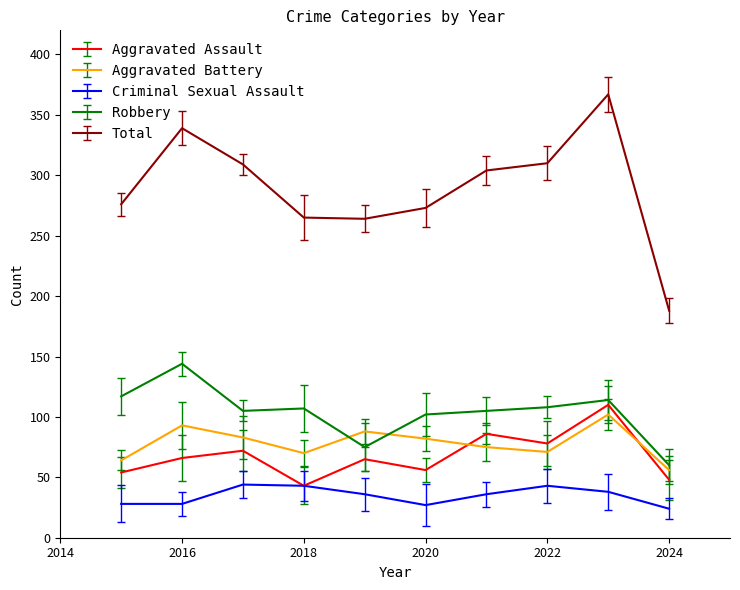

What is the smallest value displayed?

24